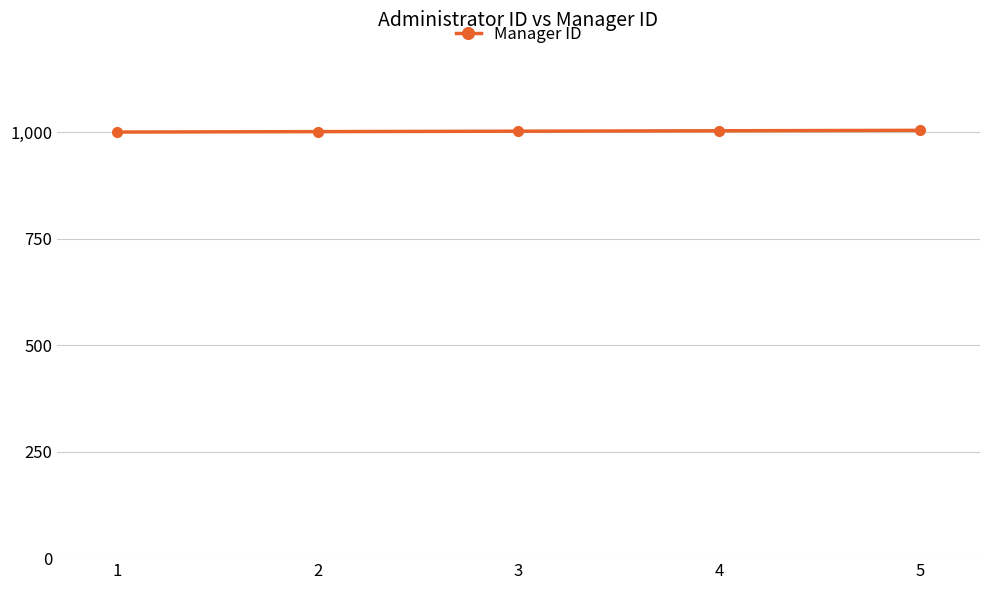

What is the sum of the values at 4 and 5?

2007